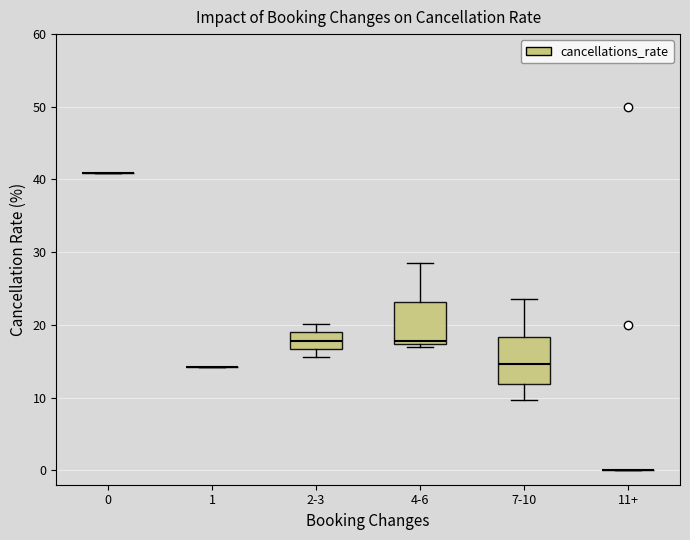

Reading left to right, transcribe this box plot: for each box, give where its median line is, the range the box spans, and where its two whiskers end, as read against the y-axis. The values are not printed on the chart, so give them approximately, as read against the axis.

0: box collapsed to a line at 41, whiskers 41 to 41
1: box collapsed to a line at 14, whiskers 14 to 14
2-3: median 18, box 17 to 19, whiskers 16 to 20
4-6: median 18, box 17 to 23, whiskers 17 (just below the box's lower edge) to 29
7-10: median 15, box 12 to 18, whiskers 10 to 24
11+: box collapsed to a line at 0, whiskers 0 to 0